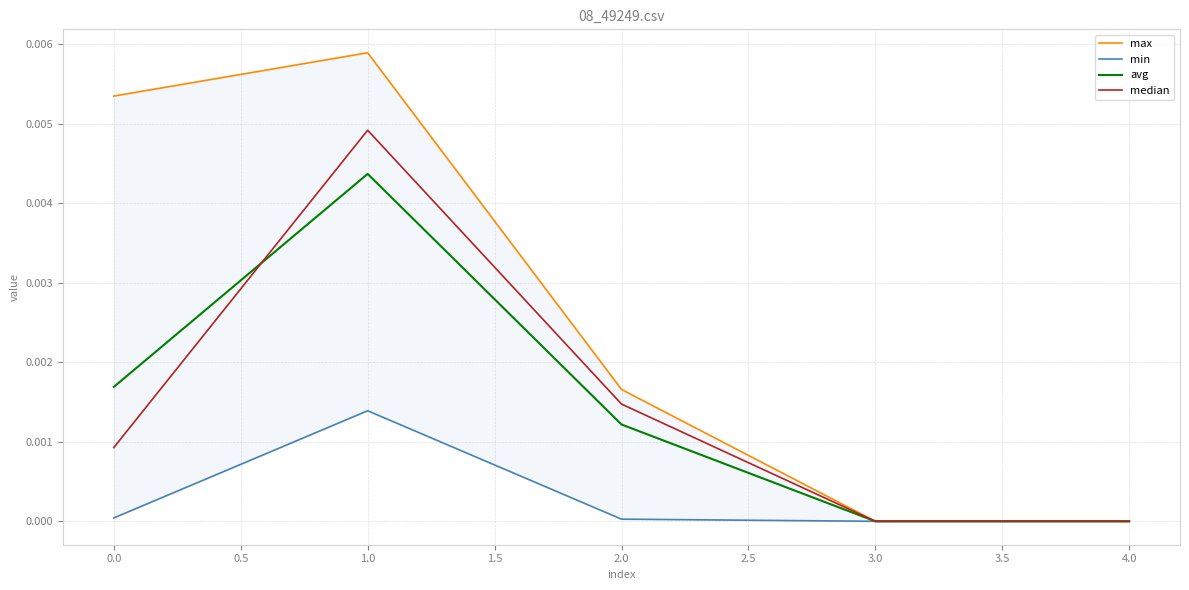

How many lines are shown in the chart?

4